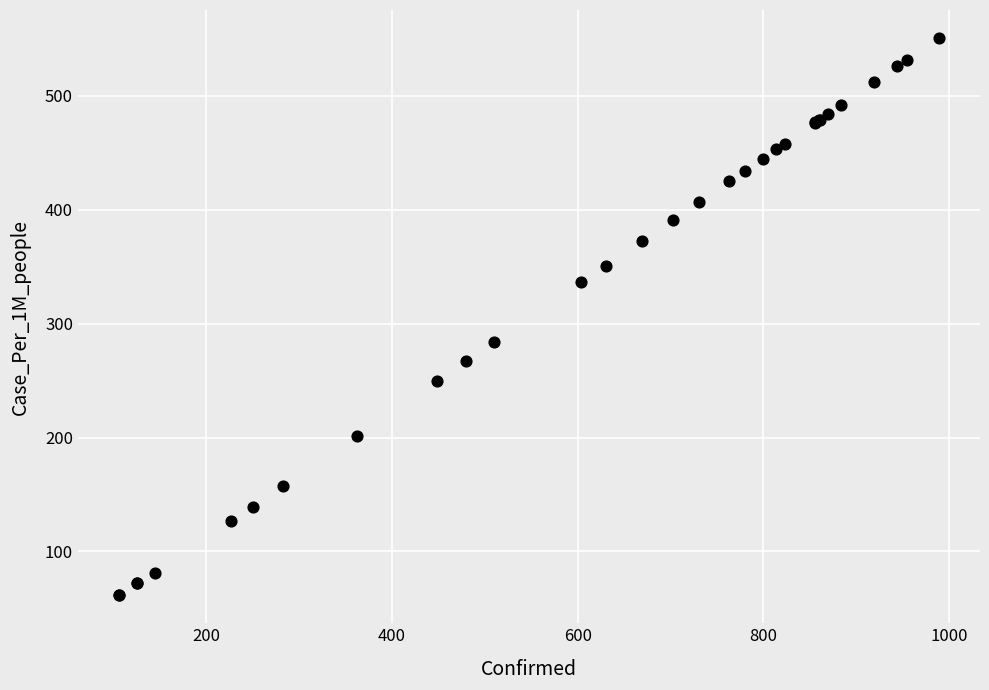

What Y value in the scatter plot is closest to 306?

284.0